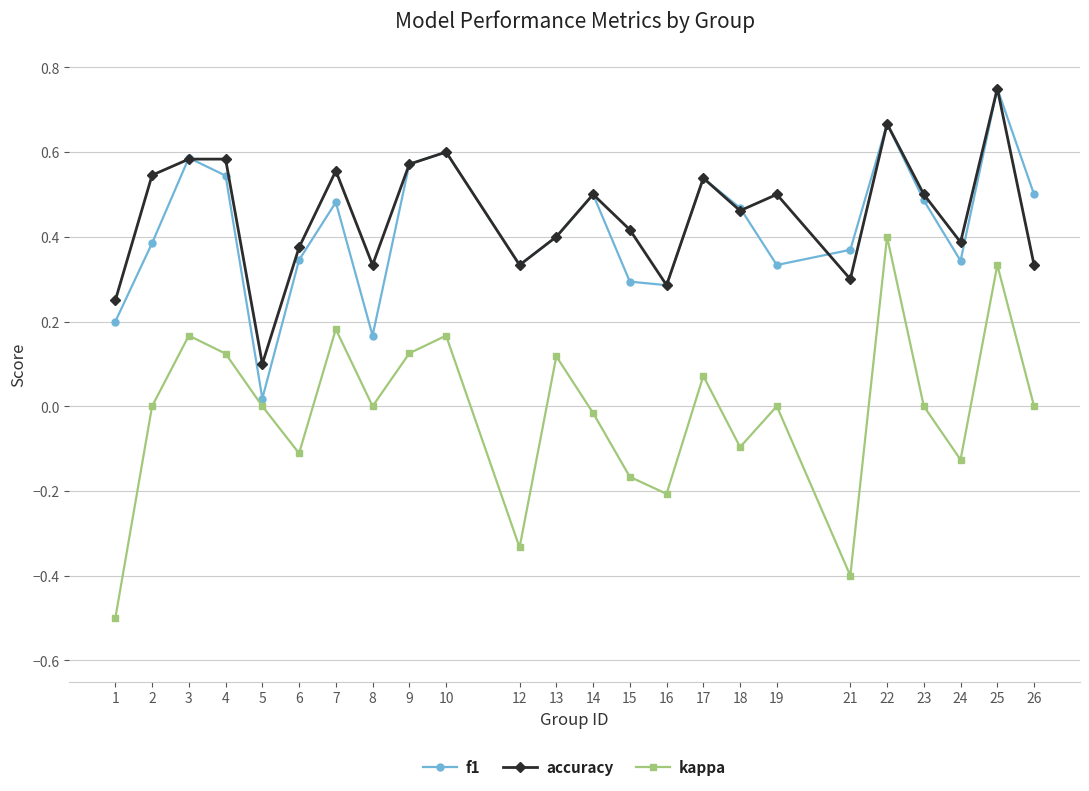

Which series changed the most between 4 and 22?

kappa